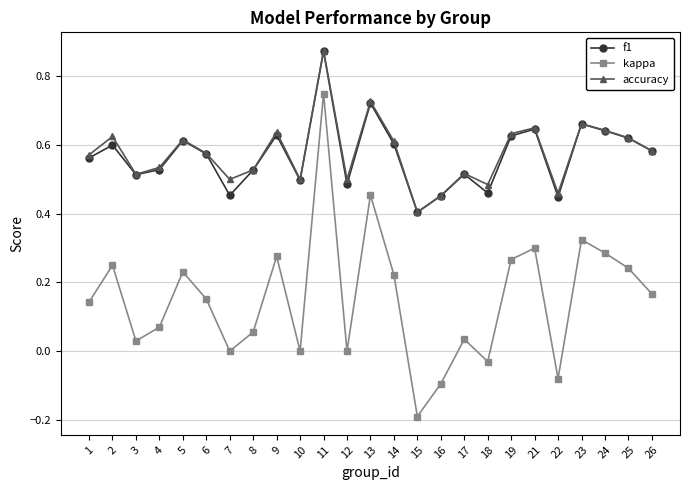

How many lines are shown in the chart?

3